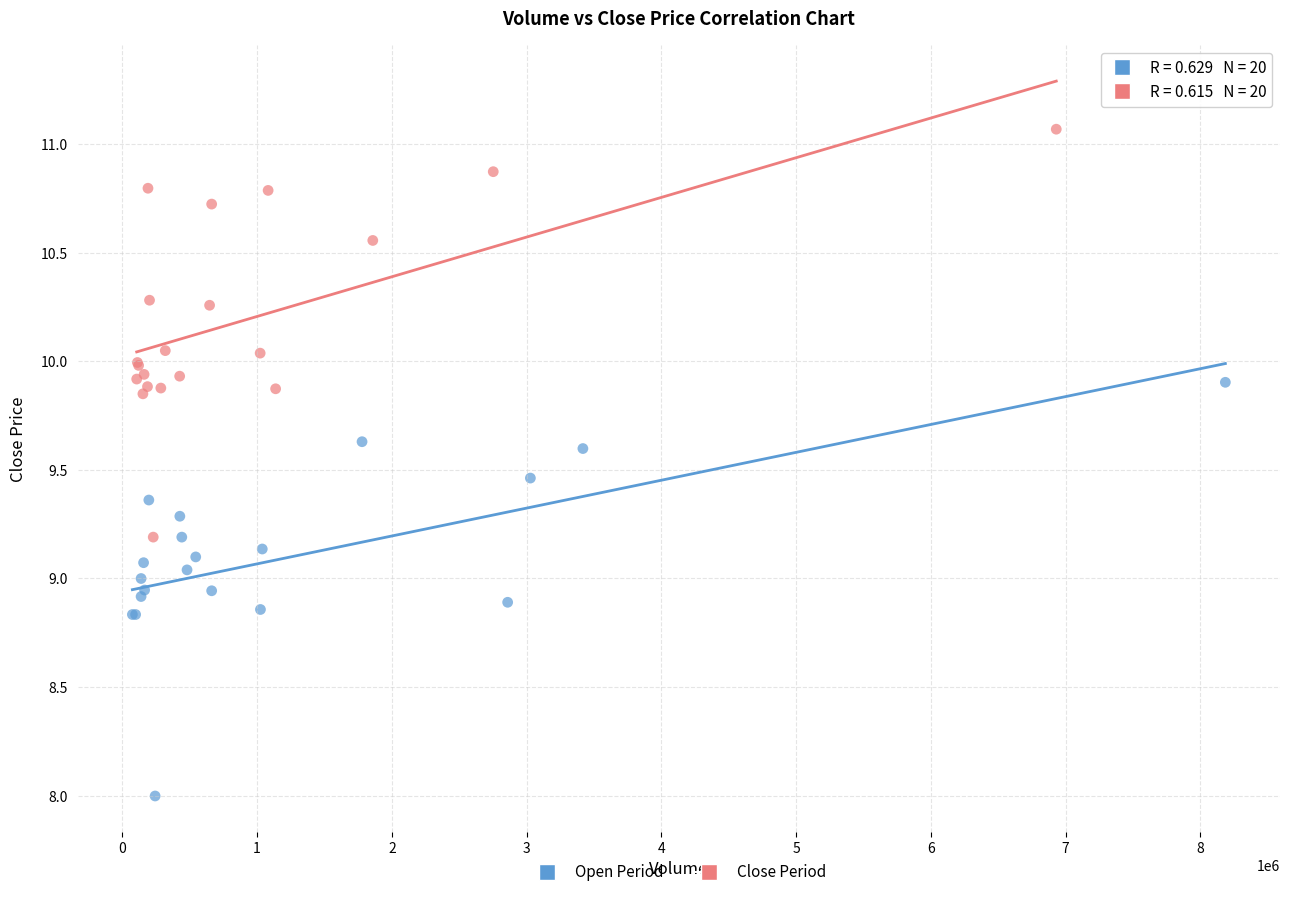

What are all the series names shown in the legend?

Open Period, Close Period